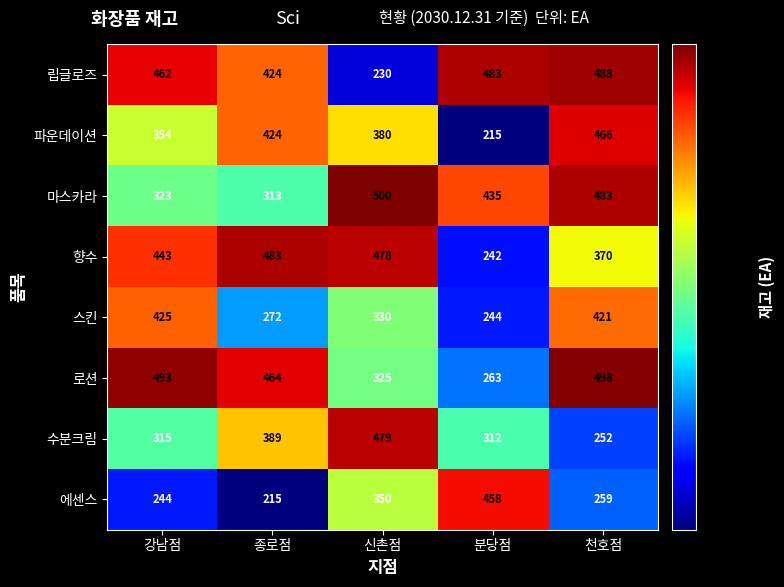

How many data points in 립글로즈 are less than 462?

2